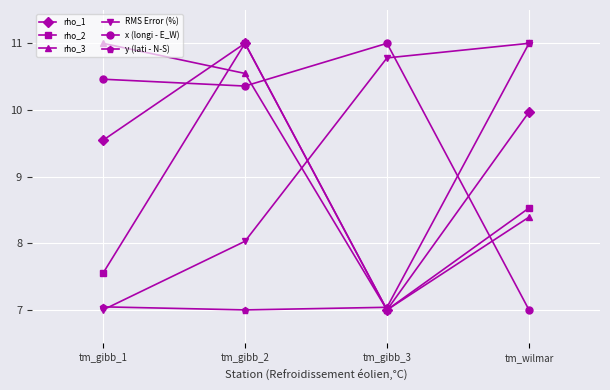

Reading left to right, extract all data points from this chart.

rho_1: 9.5	11.0	7.0	10.0
rho_2: 7.5	11.0	7.0	8.5
rho_3: 11.0	10.5	7.0	8.4
RMS Error (%): 7.0	8.0	10.8	11.0
x (longi - E_W): 10.5	10.4	11.0	7.0
y (lati - N-S): 7.0	7.0	7.0	11.0